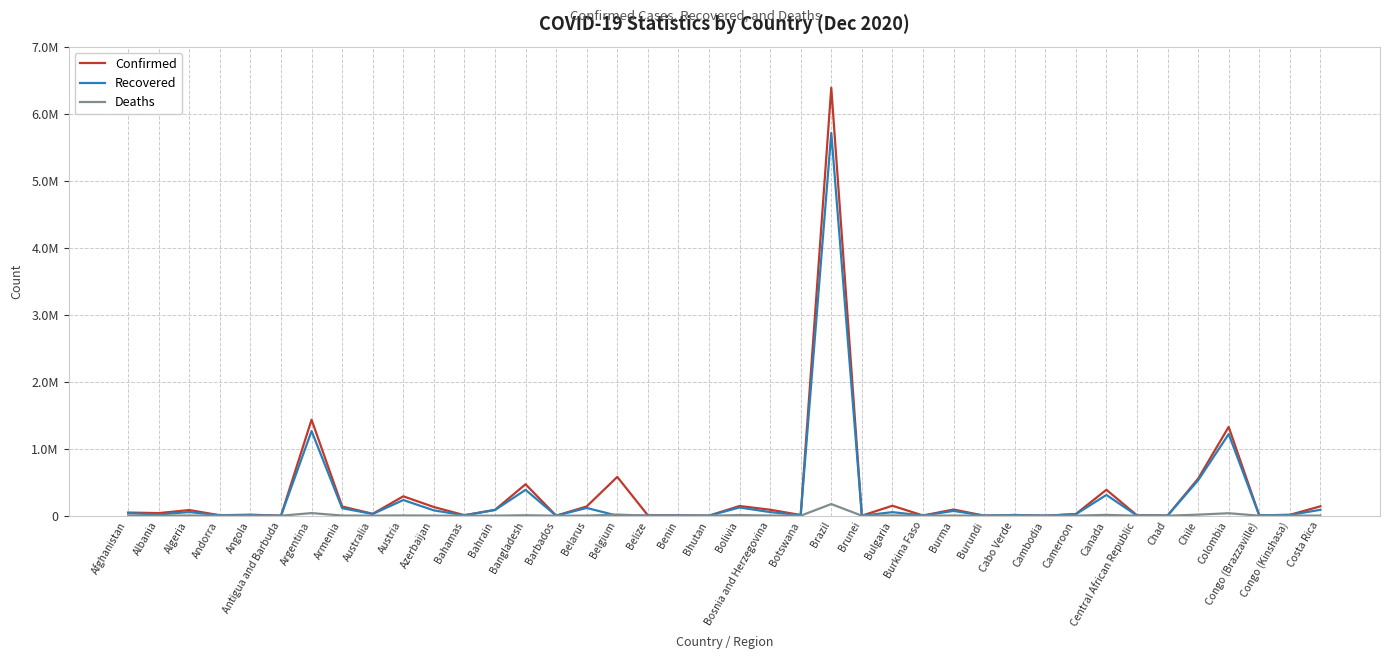

What is the highest value of the Recovered series?

5712305